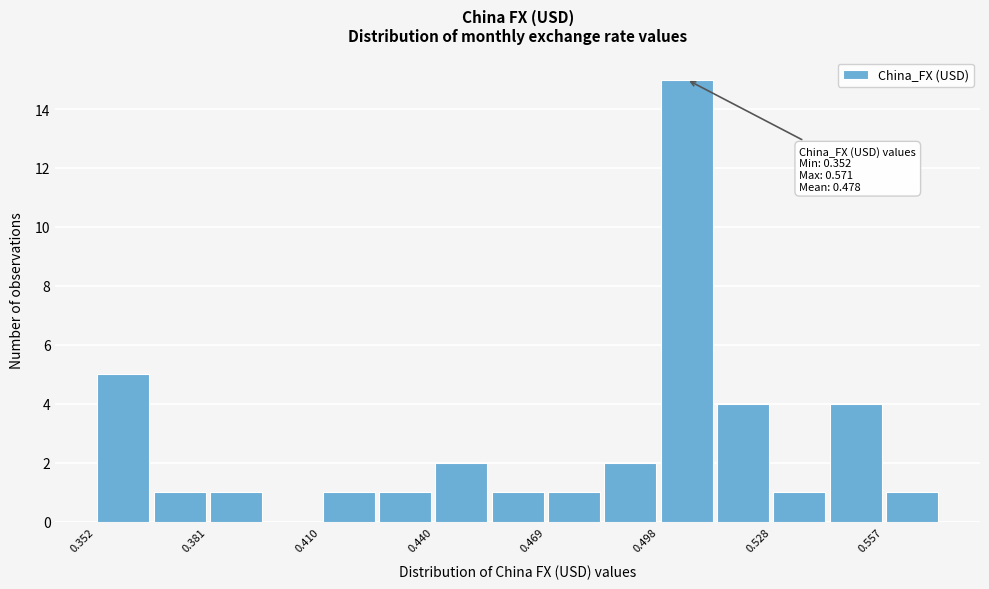

Around what value on the x-axis is the tallest bar? Give the approximate position of its centre, as read against the axis.

0.505